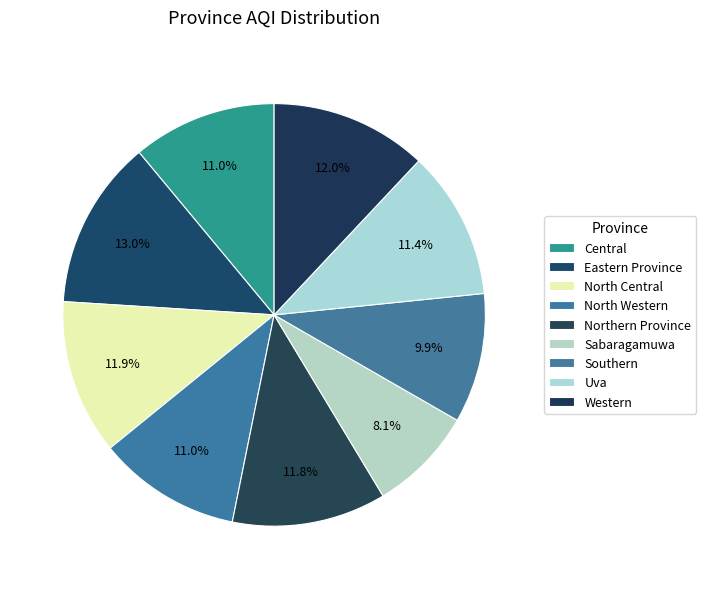

Count the number of slices in the pie.

9